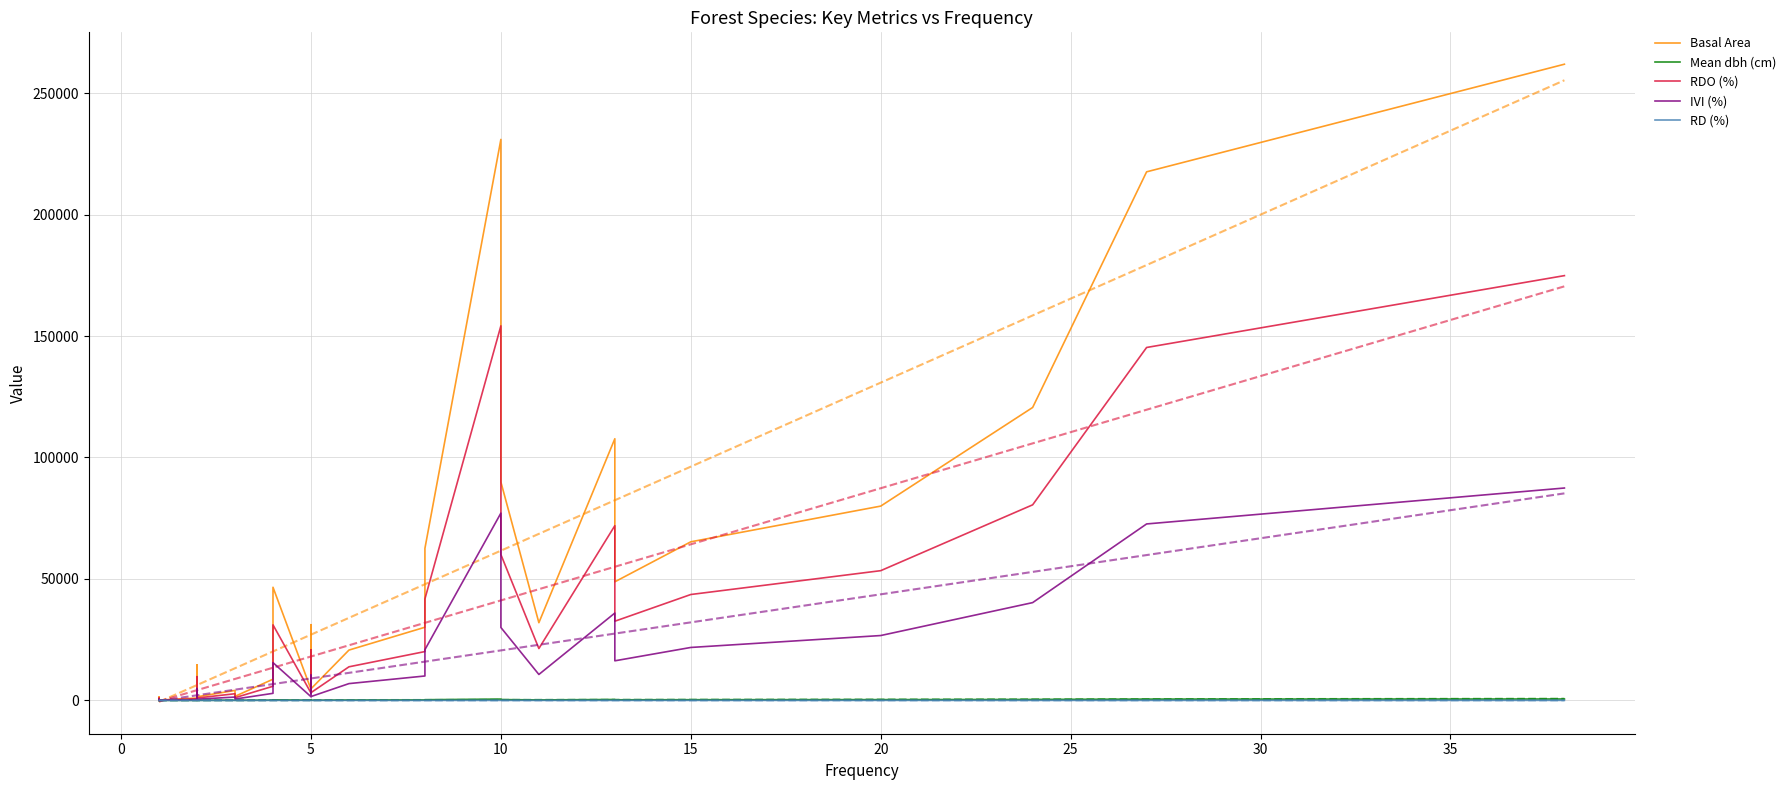

True or false: RD (%) and RDO (%) cross at least once.

False